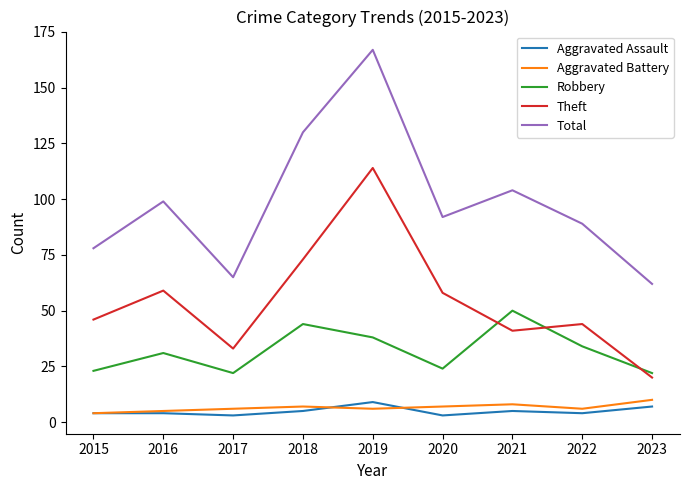

Reading left to right, extract all data points from this chart.

Aggravated Assault: 2015=4	2016=4	2017=3	2018=5	2019=9	2020=3	2021=5	2022=4	2023=7
Aggravated Battery: 2015=4	2016=5	2017=6	2018=7	2019=6	2020=7	2021=8	2022=6	2023=10
Robbery: 2015=23	2016=31	2017=22	2018=44	2019=38	2020=24	2021=50	2022=34	2023=22
Theft: 2015=46	2016=59	2017=33	2018=73	2019=114	2020=58	2021=41	2022=44	2023=20
Total: 2015=78	2016=99	2017=65	2018=130	2019=167	2020=92	2021=104	2022=89	2023=62